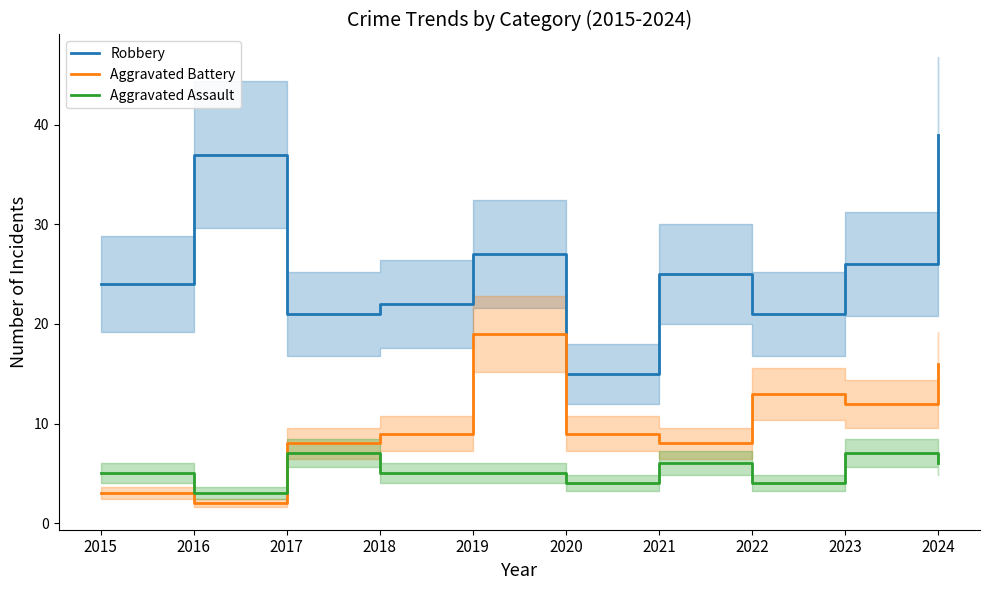

Rank the categories by Aggravated Assault value from highest to lowest.

2017, 2023, 2021, 2024, 2015, 2018, 2019, 2020, 2022, 2016